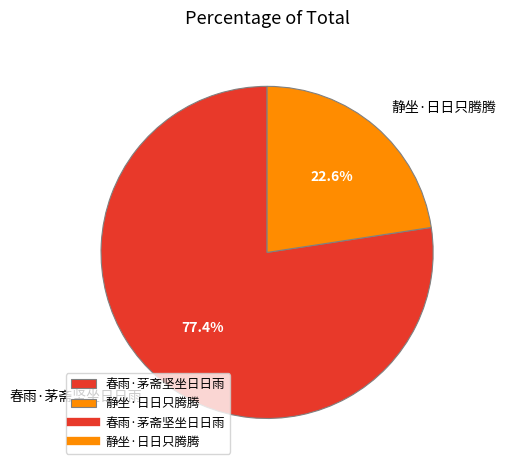

What percentage do 春雨·茅斋坚坐日日雨 and 静坐·日日只腾腾 together represent?

100.0%